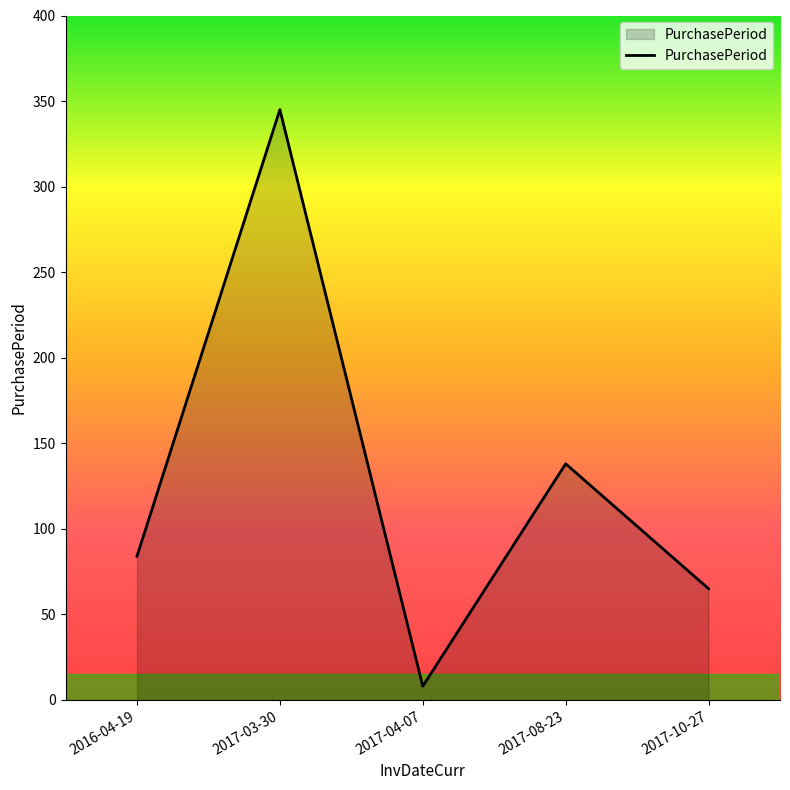

List the labels in order of value, smallest first.

2017-04-07, 2017-10-27, 2016-04-19, 2017-08-23, 2017-03-30